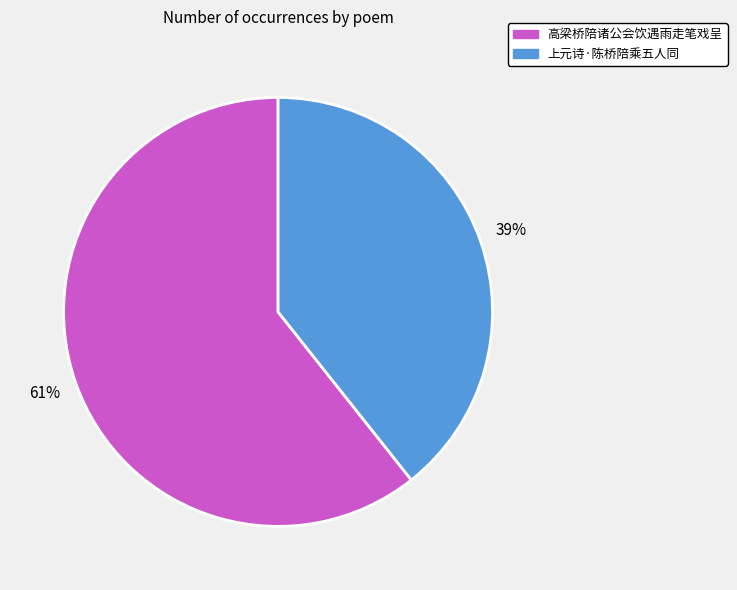

Rank the categories by value from lowest to highest.

上元诗·陈桥陪乘五人同, 高梁桥陪诸公会饮遇雨走笔戏呈